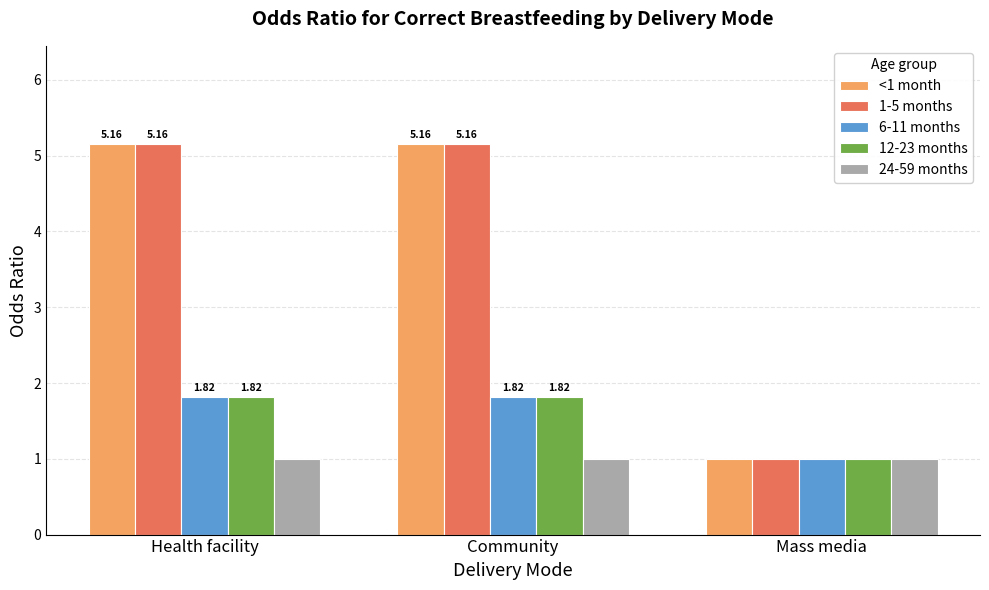

The value of 1-5 months at Community is 3.3. True or false?

False